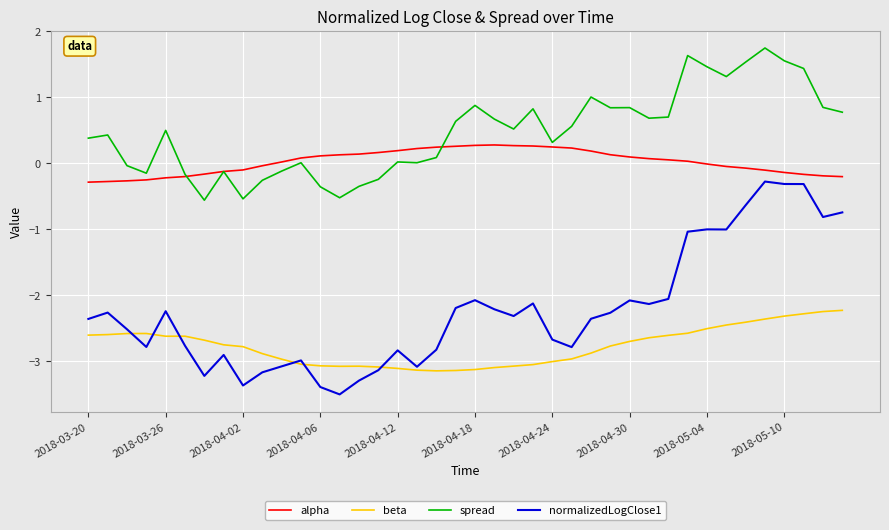

List the series in order of their peak value, highest first.

spread, alpha, normalizedLogClose1, beta